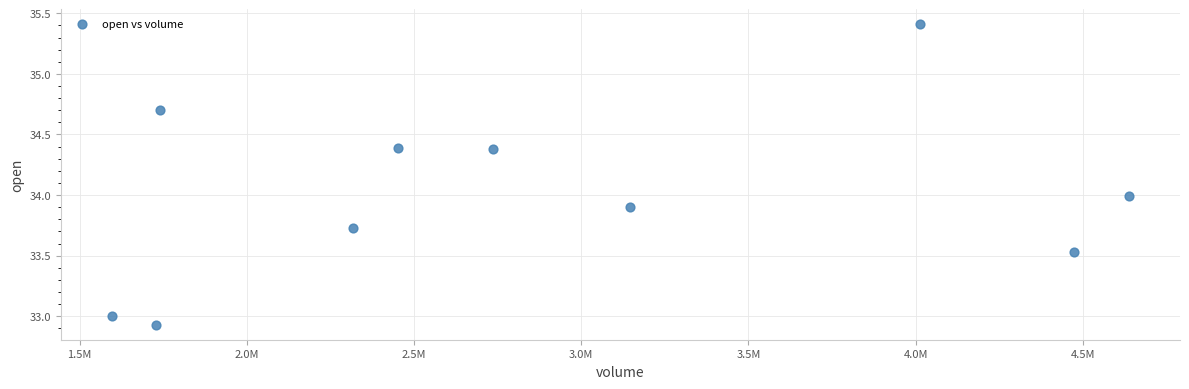

What is the range of X values (max minus min)?

3042673.0